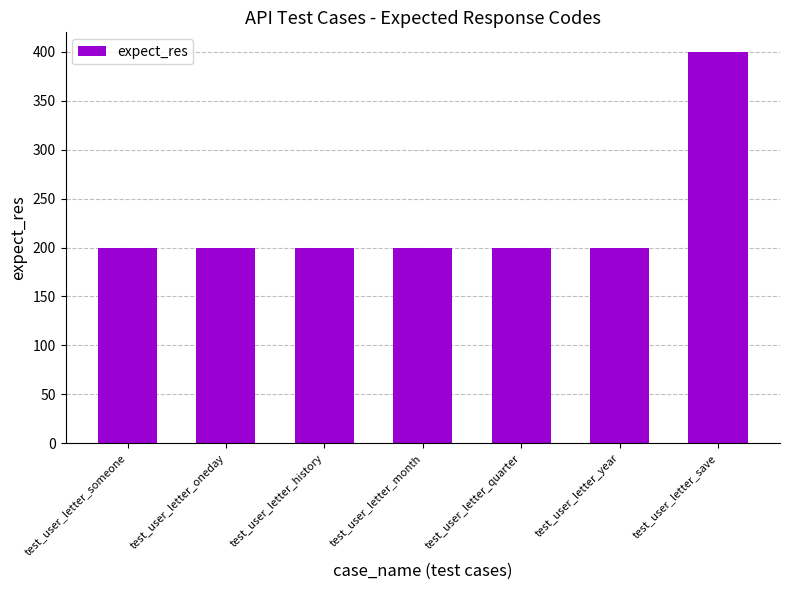

How many values exceed 200?

1